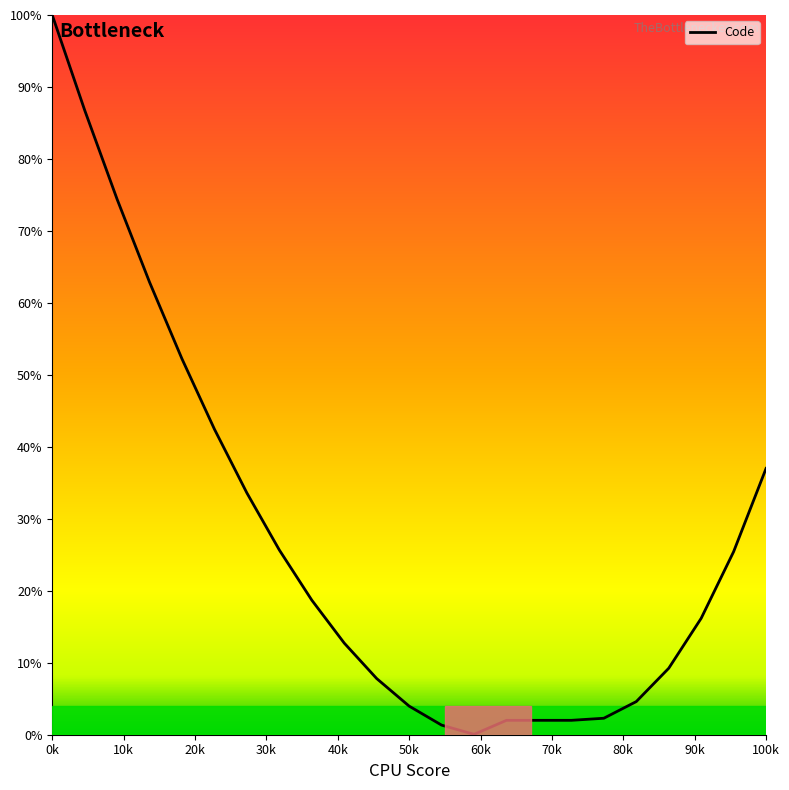

What is the sum of all values?

623.3